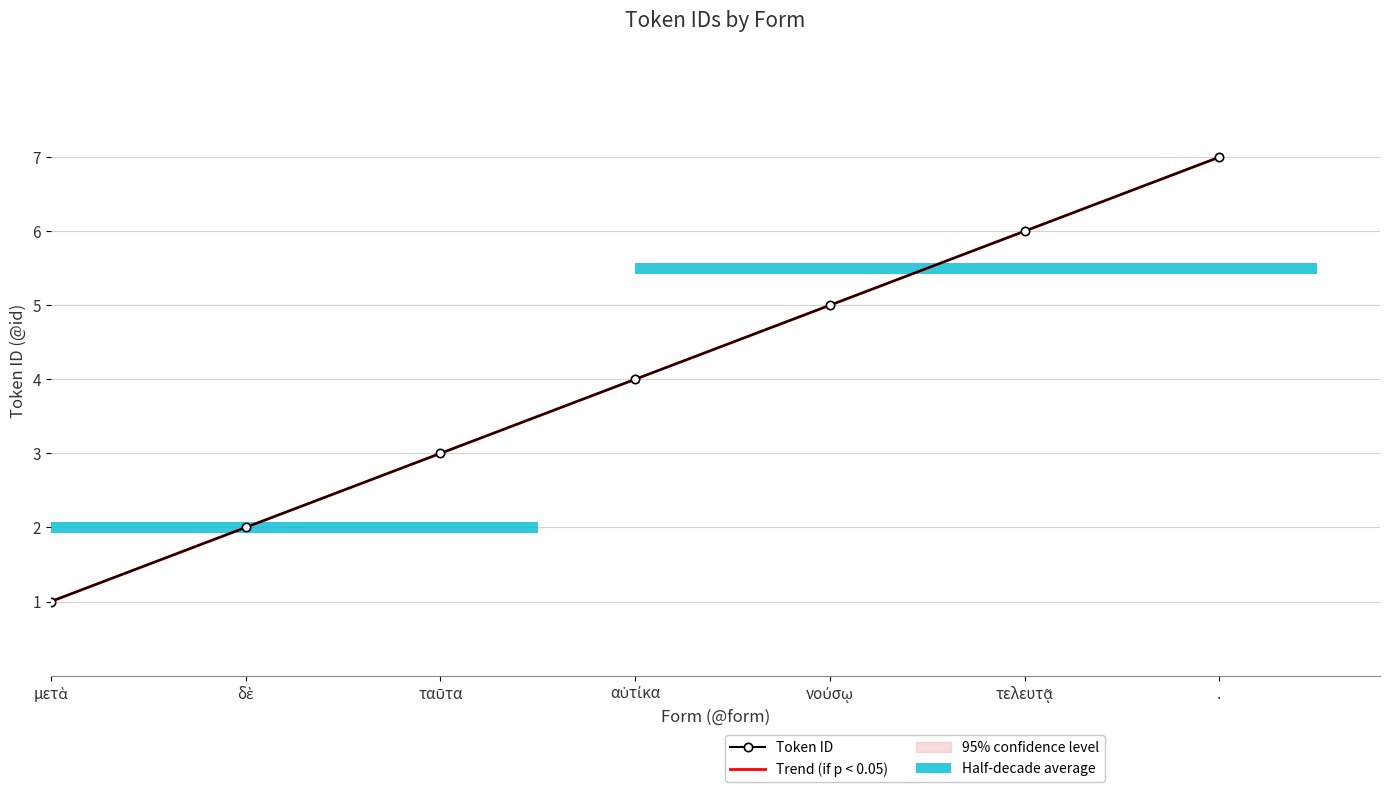

What is the change in value from μετὰ to .?

+6